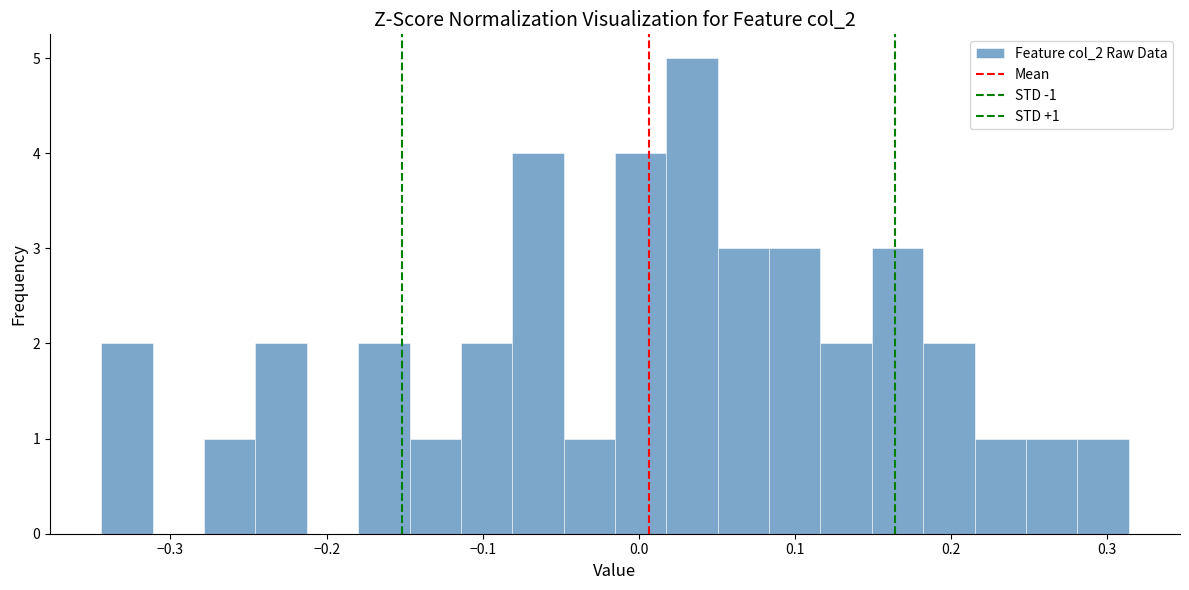

Around what value on the x-axis is the tallest bar? Give the approximate position of its centre, as read against the axis.

0.03